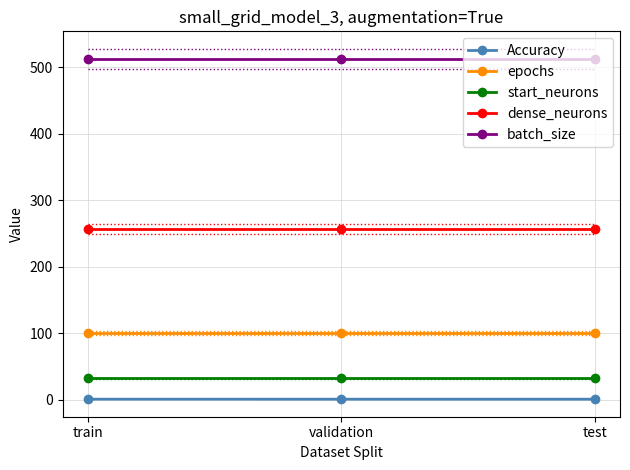

Is the value of start_neurons at test greater than the value of batch_size at train?

No